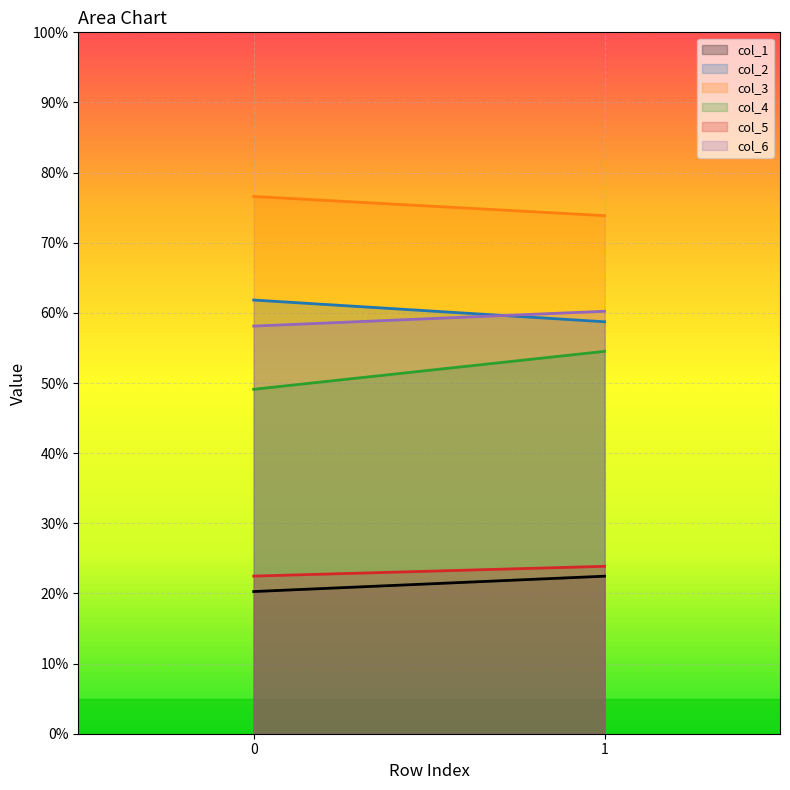

Reading right to left, transcribe all the data shown in this chart.

col_1: 22.5	20.3
col_2: 58.7	61.8
col_3: 73.9	76.6
col_4: 54.5	49.1
col_5: 23.9	22.5
col_6: 60.2	58.1